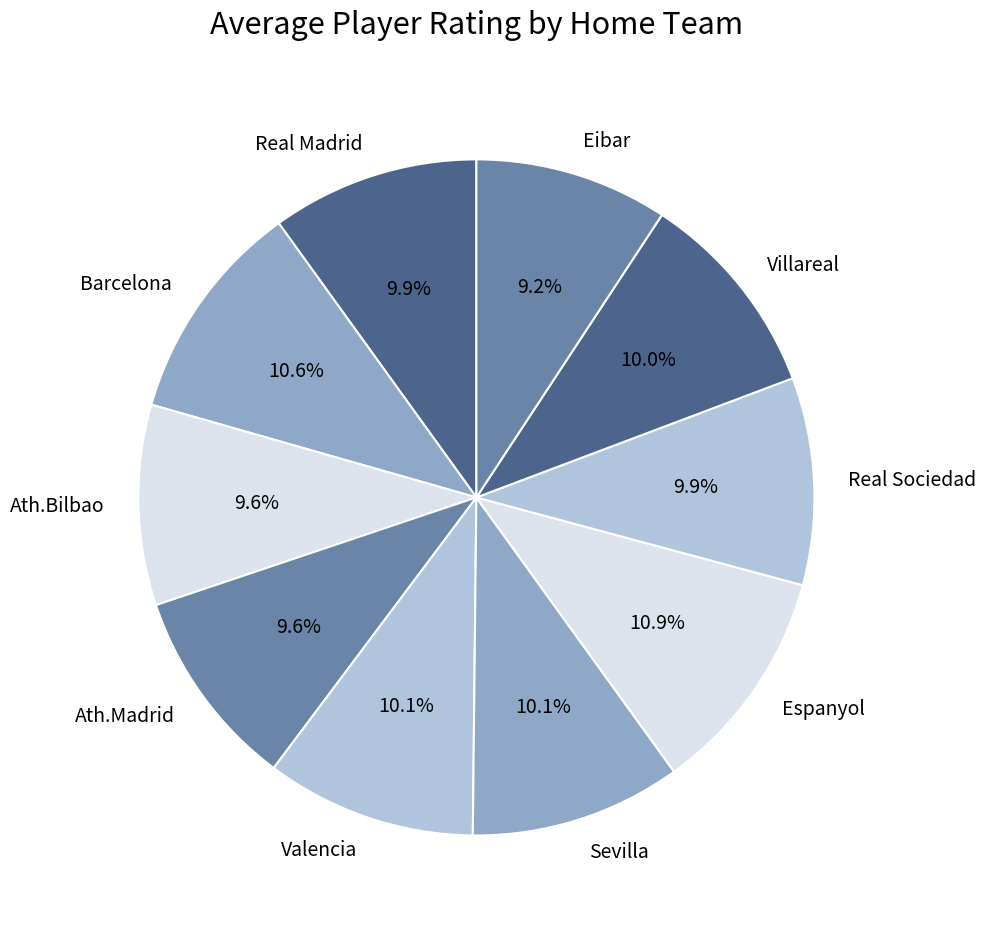

To the nearest percent, what percentage of the pie is Real Madrid?

10%